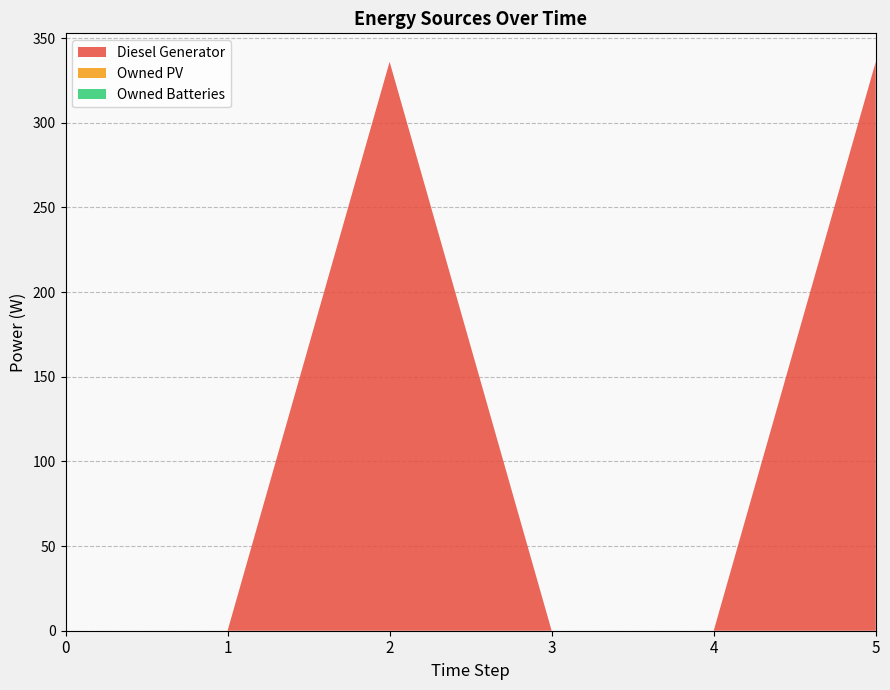

What are all the series names shown in the legend?

Diesel Generator, Owned PV, Owned Batteries